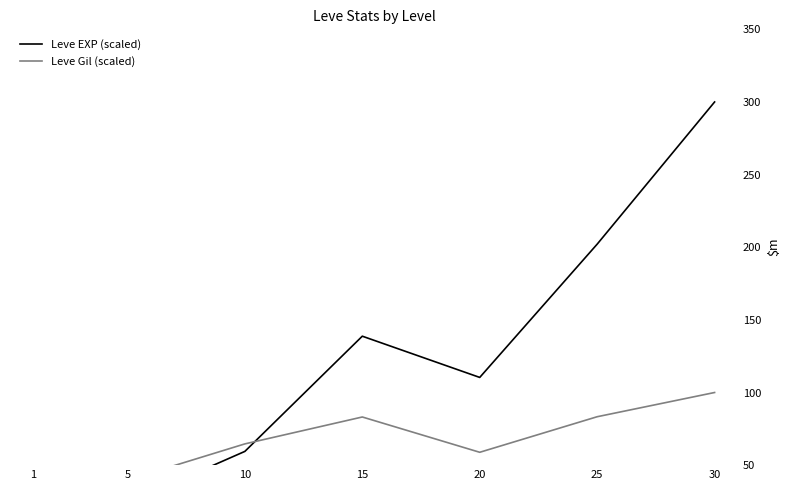

What is the difference between the second highest and second lowest values in the Leve EXP (scaled) series?

178.2